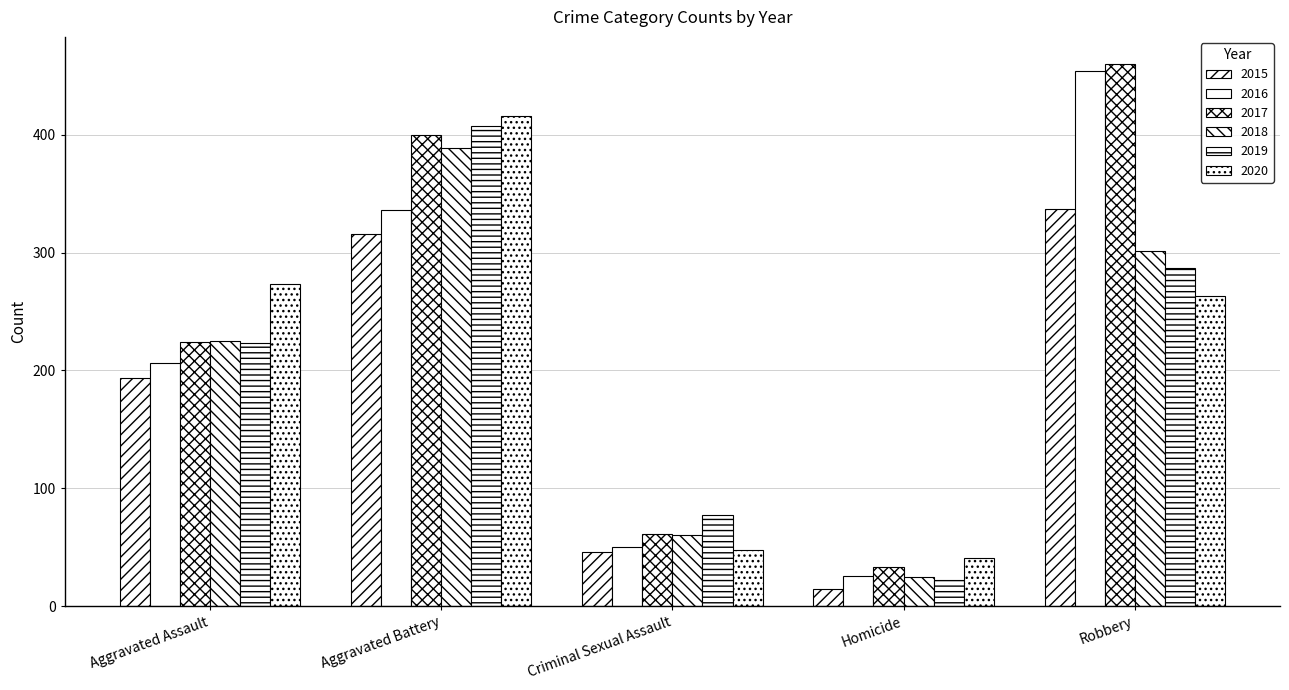

Reading left to right, what are all the values shown in this chart?

2015: Aggravated Assault=194	Aggravated Battery=316	Criminal Sexual Assault=46	Homicide=15	Robbery=337
2016: Aggravated Assault=206	Aggravated Battery=336	Criminal Sexual Assault=50	Homicide=26	Robbery=454
2017: Aggravated Assault=224	Aggravated Battery=400	Criminal Sexual Assault=61	Homicide=33	Robbery=460
2018: Aggravated Assault=225	Aggravated Battery=389	Criminal Sexual Assault=60	Homicide=25	Robbery=301
2019: Aggravated Assault=223	Aggravated Battery=407	Criminal Sexual Assault=77	Homicide=22	Robbery=287
2020: Aggravated Assault=273	Aggravated Battery=416	Criminal Sexual Assault=48	Homicide=41	Robbery=263